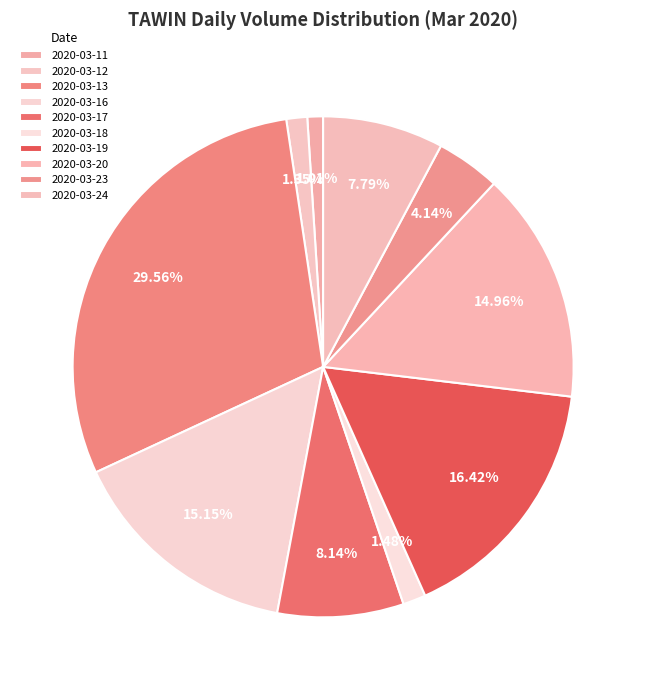

Is it true that 2020-03-24 is 19% of the pie?

False